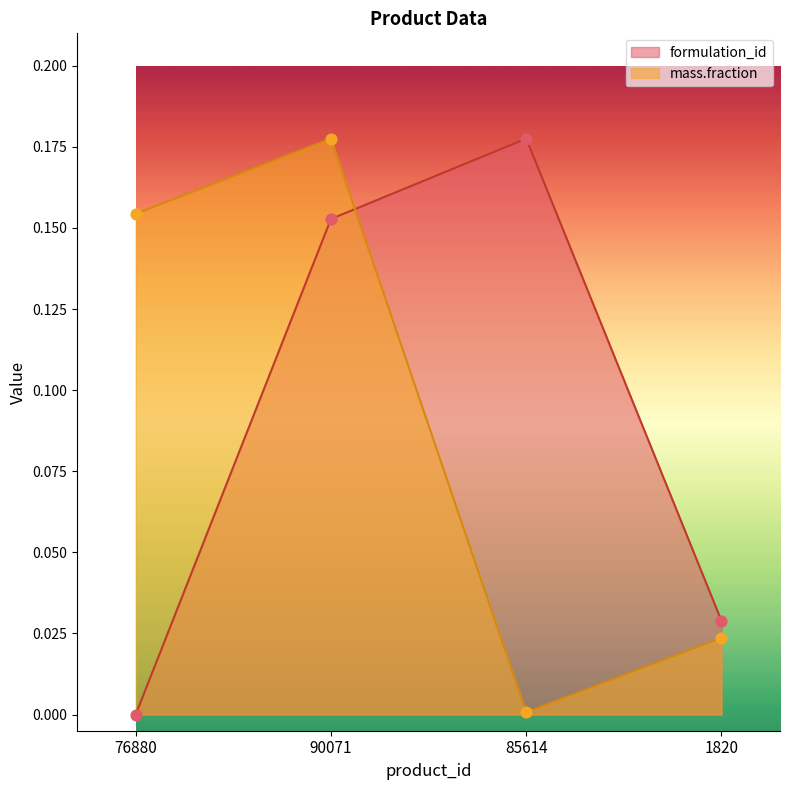

Which series contains the lowest Y value?

formulation_id